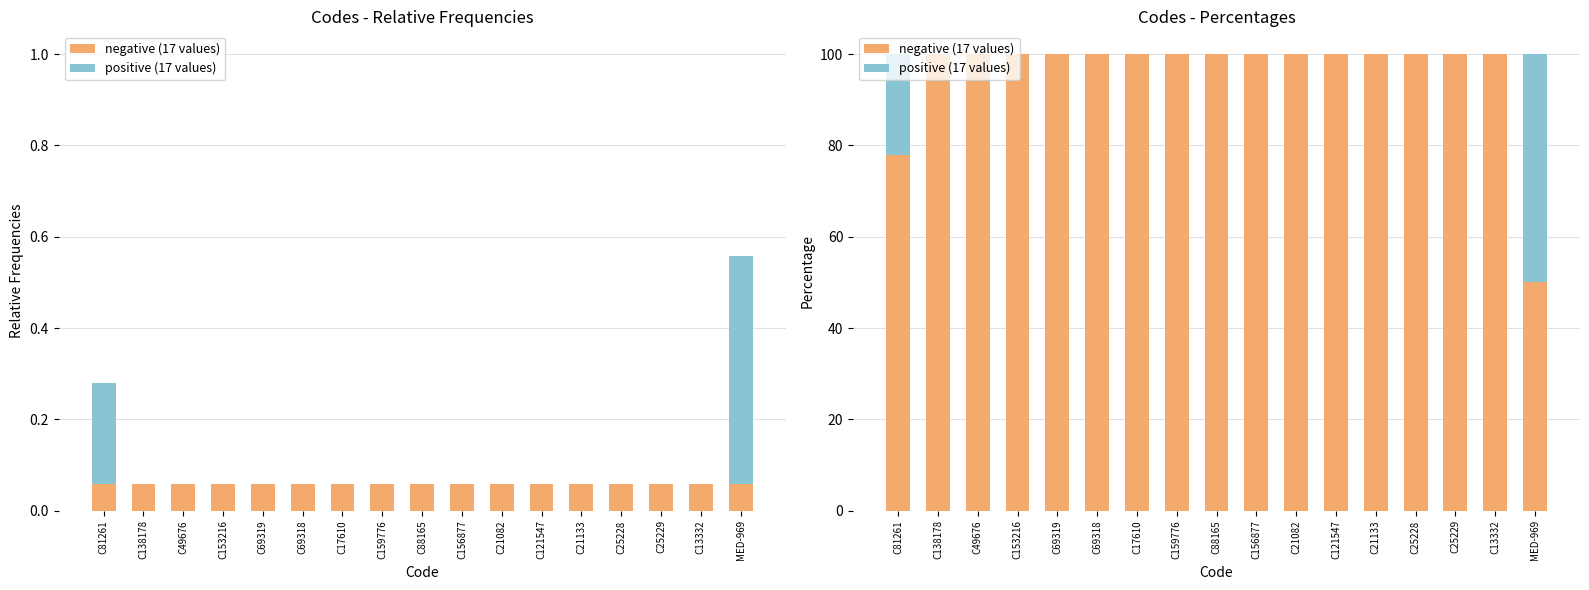

At which label does negative (17 values) reach its peak?

C138178